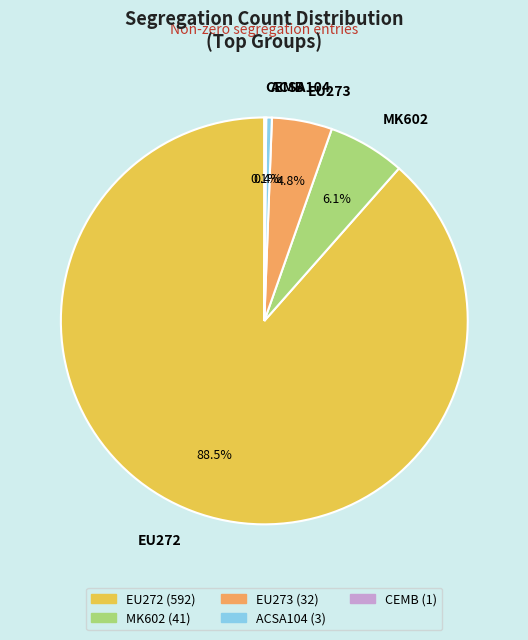

What is the majority slice?

EU272